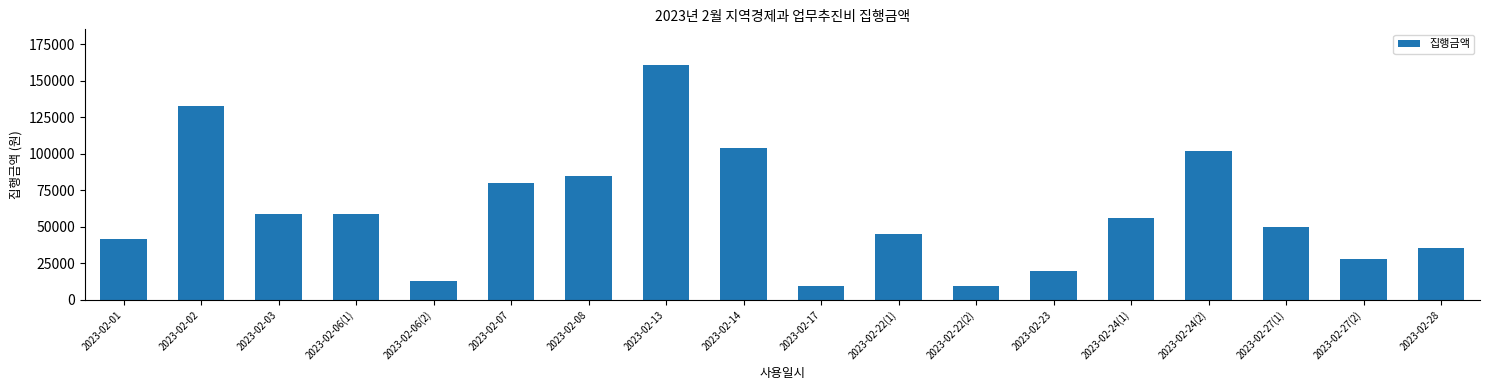

What is the average value?

60633